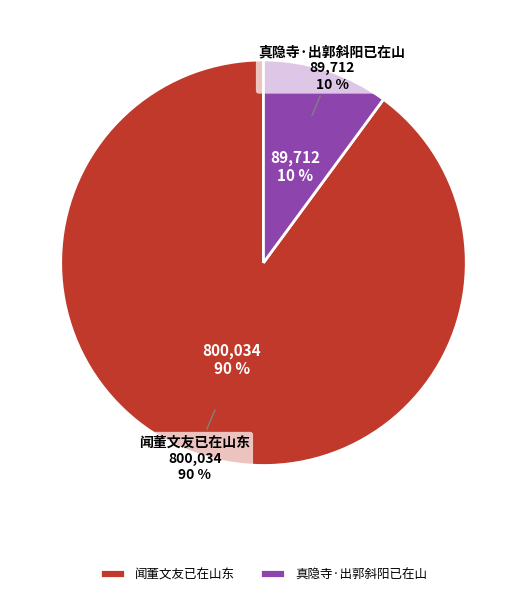

Is there any slice that represents more than half of the pie?

Yes